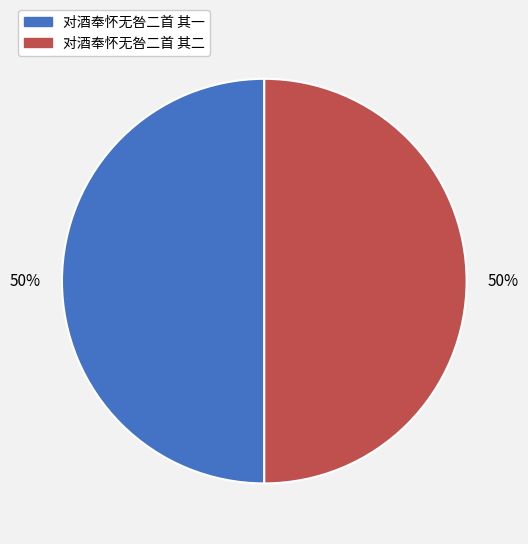

Do 对酒奉怀无咎二首 其一 and 对酒奉怀无咎二首 其二 together represent more than half of the pie?

Yes